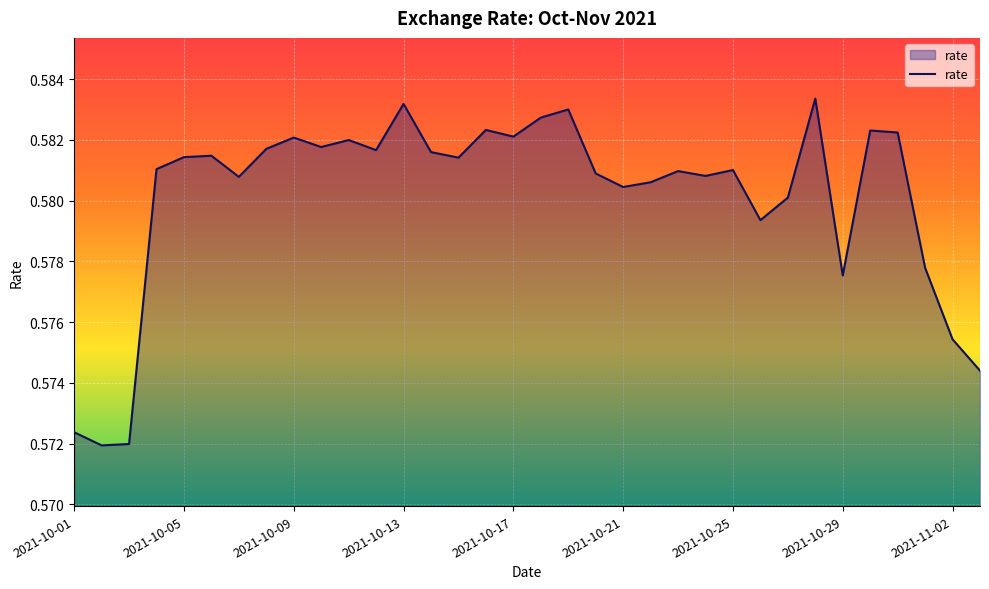

Count the number of categories in the chart.

34